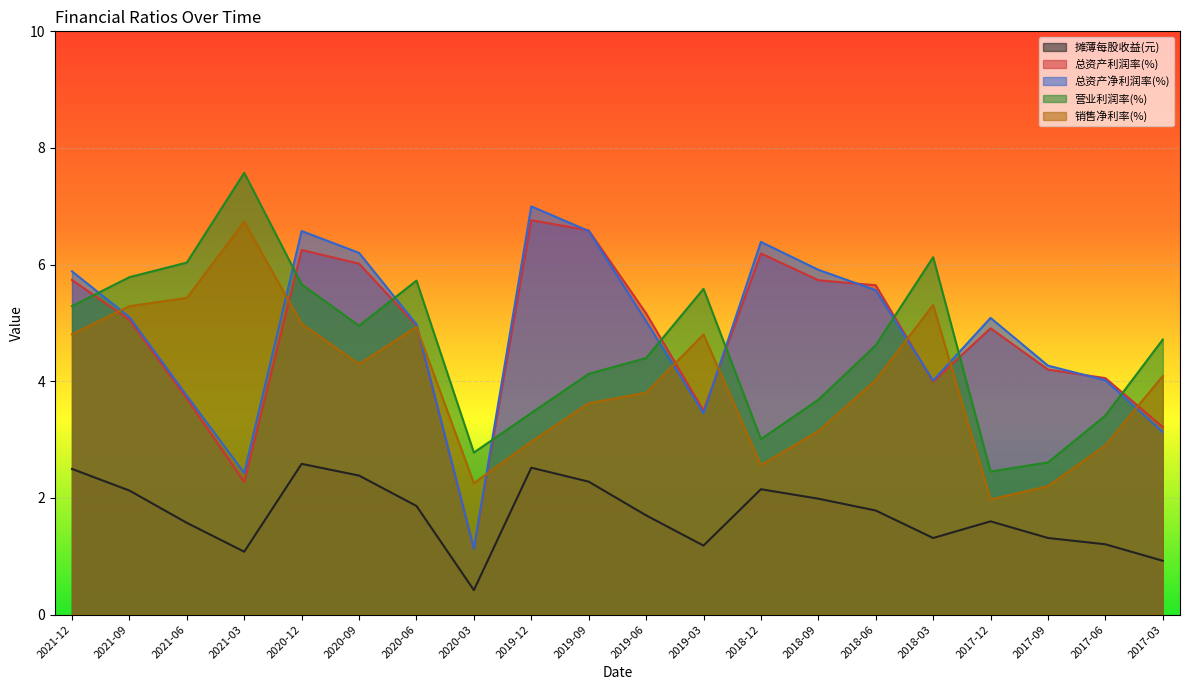

What is the label of the 20th point from the left?

2017-03